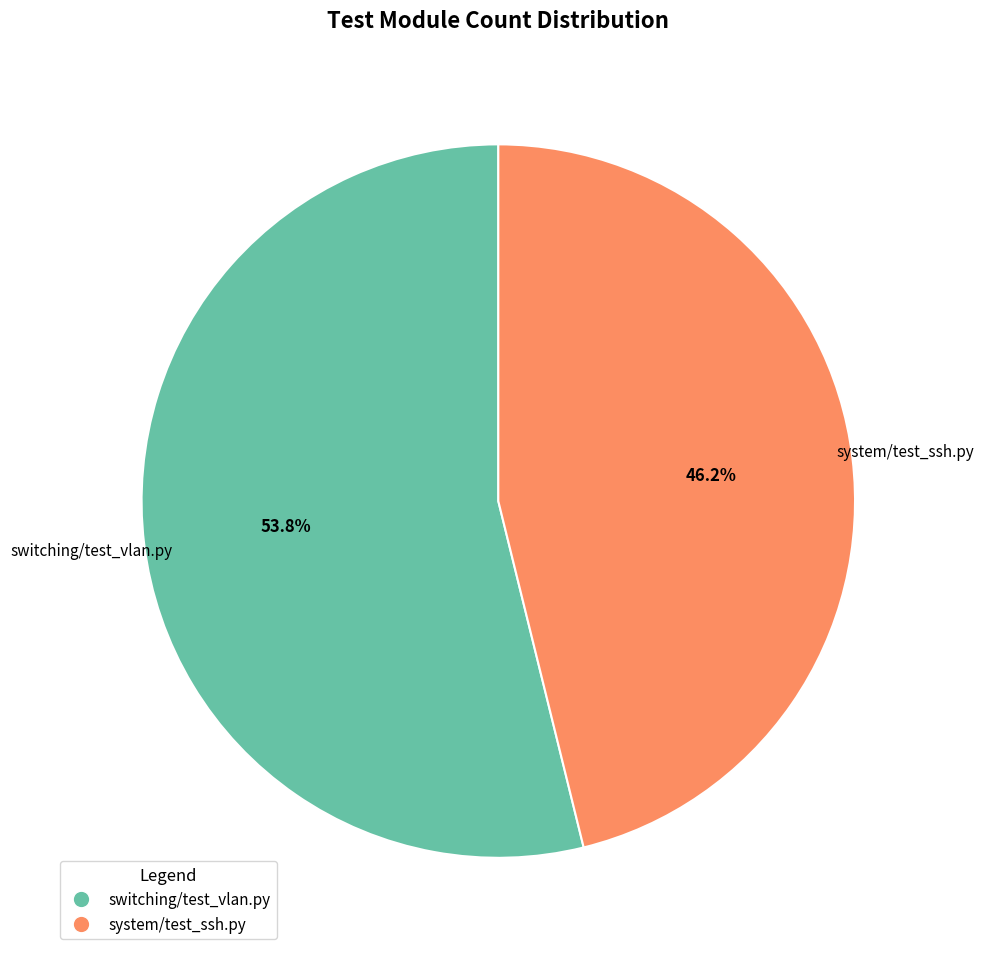

Which category has the biggest portion of the pie?

switching/test_vlan.py